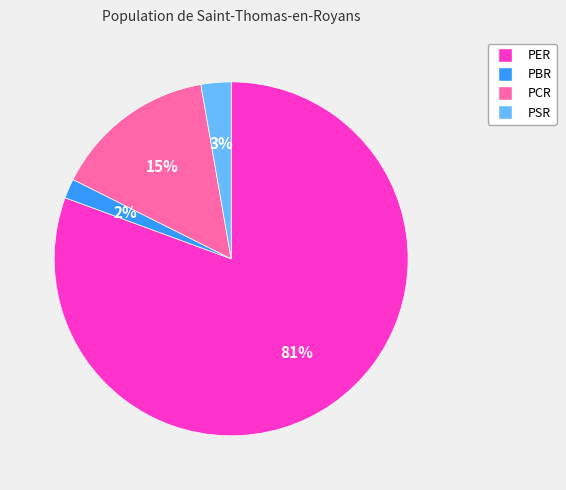

How many slices are in this pie chart?

4